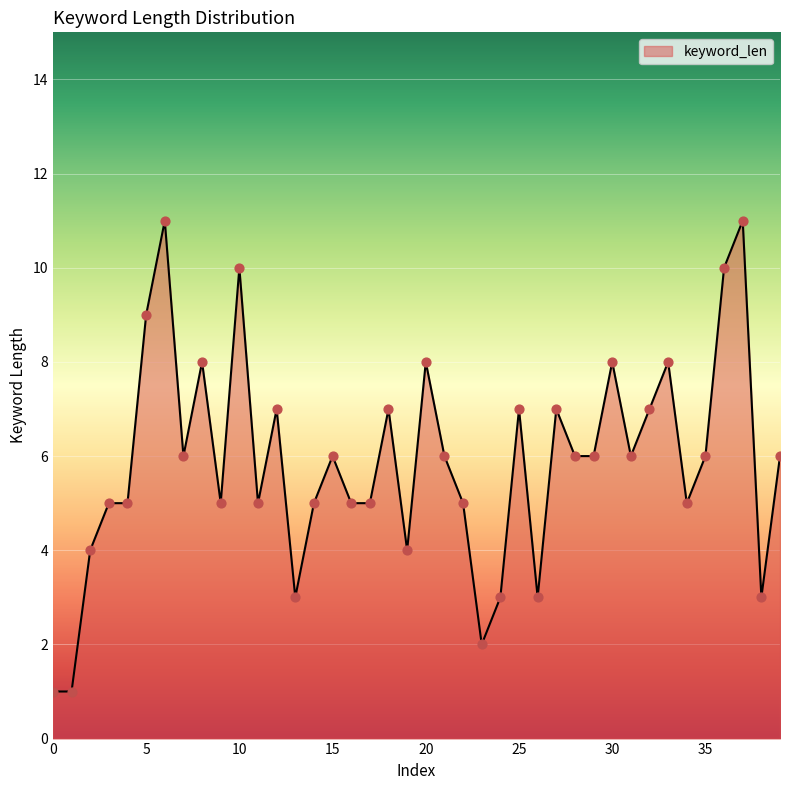

What is the difference between the maximum and minimum values?

10